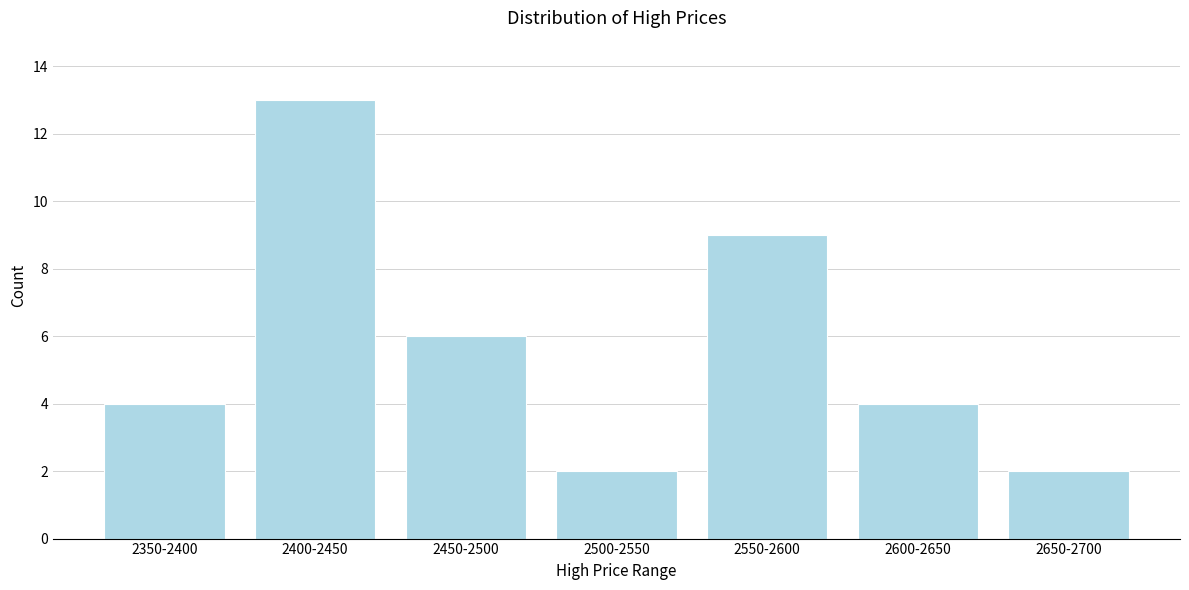

Reading left to right, transcribe all the data shown in this chart.

2350-2400=4	2400-2450=13	2450-2500=6	2500-2550=2	2550-2600=9	2600-2650=4	2650-2700=2